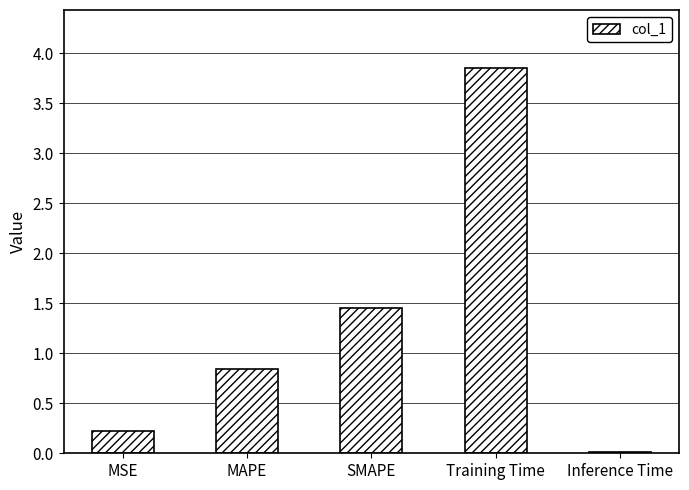

The value at MSE is 0.2. True or false?

True